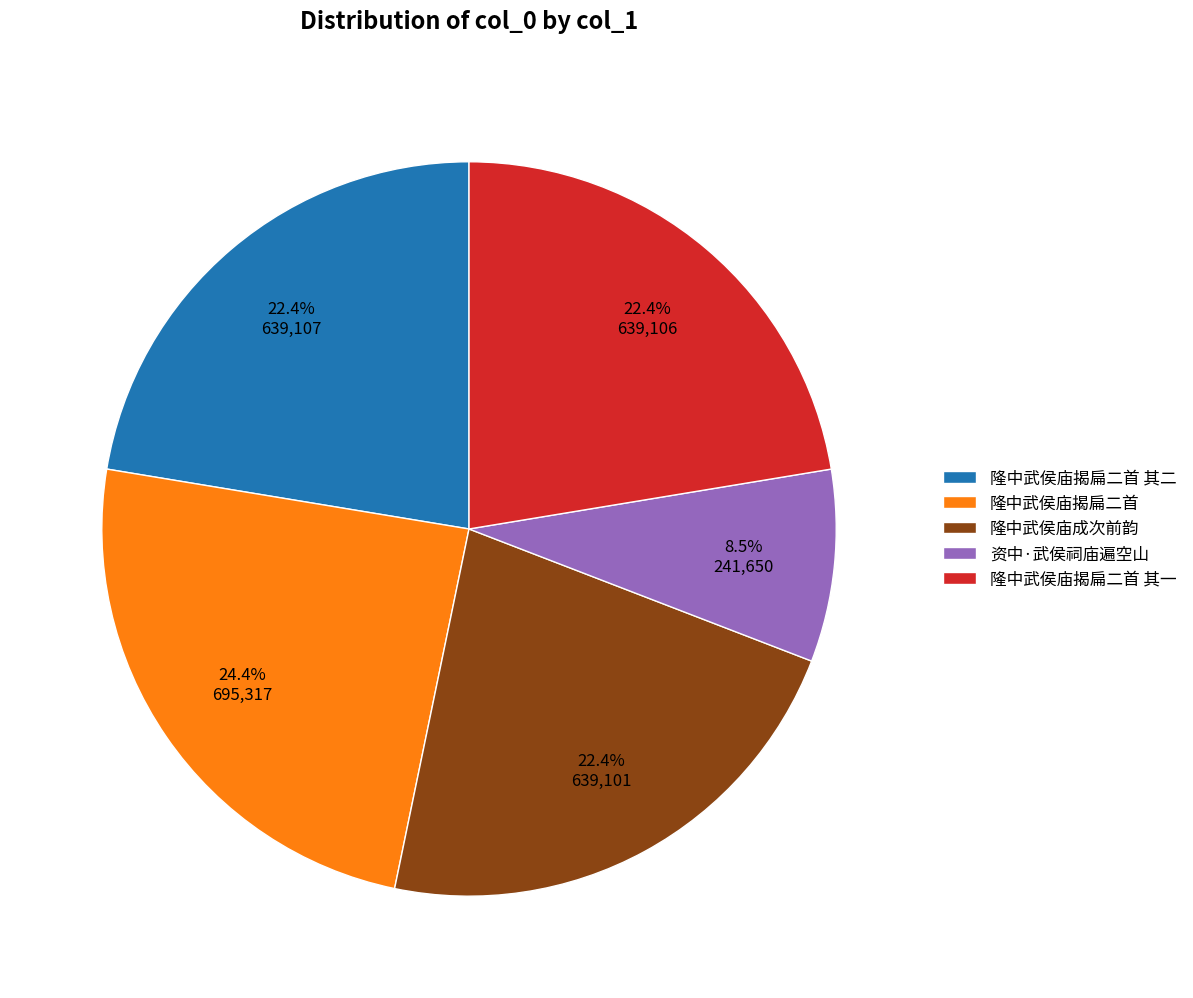

The 隆中武侯庙揭扁二首 slice represents 32% of the pie. True or false?

False